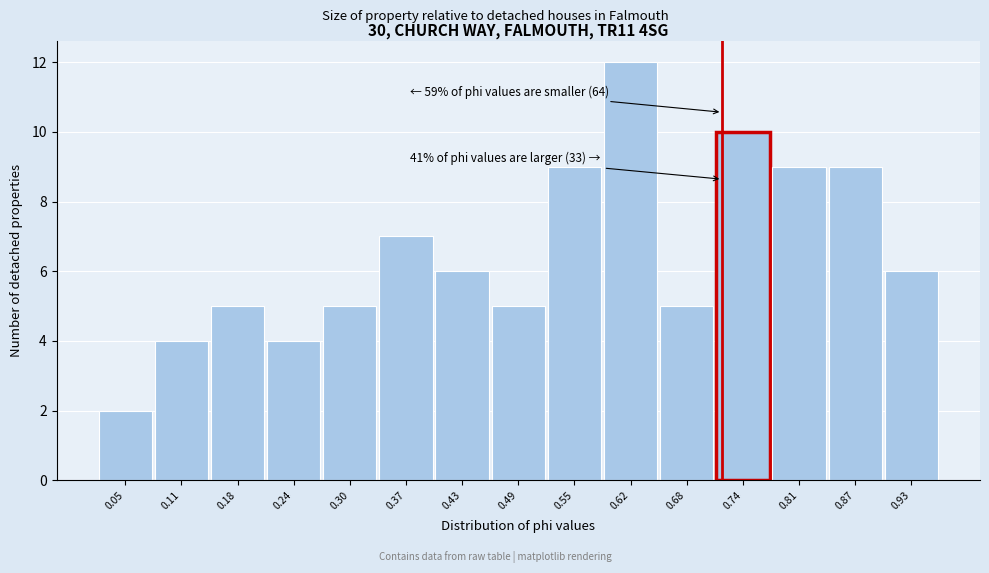

Reading left to right, transcribe all the data shown in this chart.

0.05=2	0.11=4	0.18=5	0.24=4	0.30=5	0.37=7	0.43=6	0.49=5	0.55=9	0.62=12	0.68=5	0.74=10	0.81=9	0.87=9	0.93=6